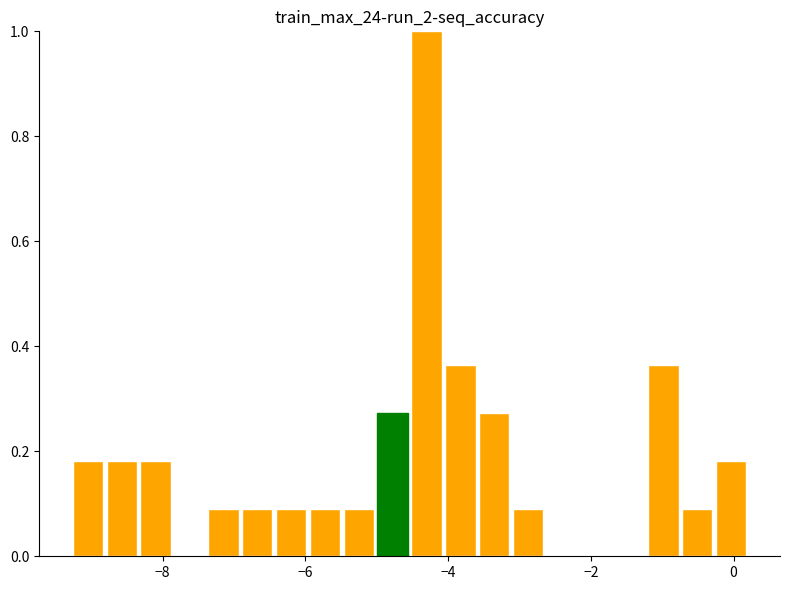

Read against the x-axis, roughly where is the centre of the tallest bar?

-4.4